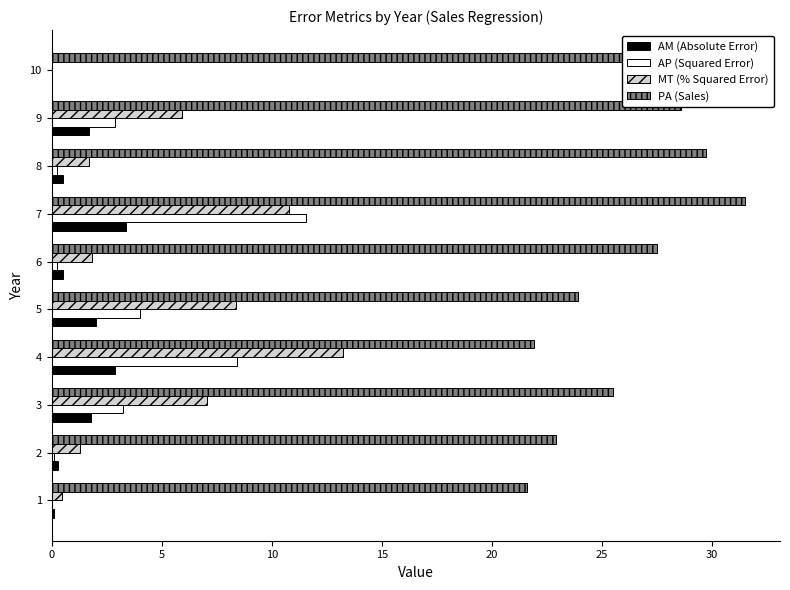

Which series has the largest total across all categories?

PA (Sales)